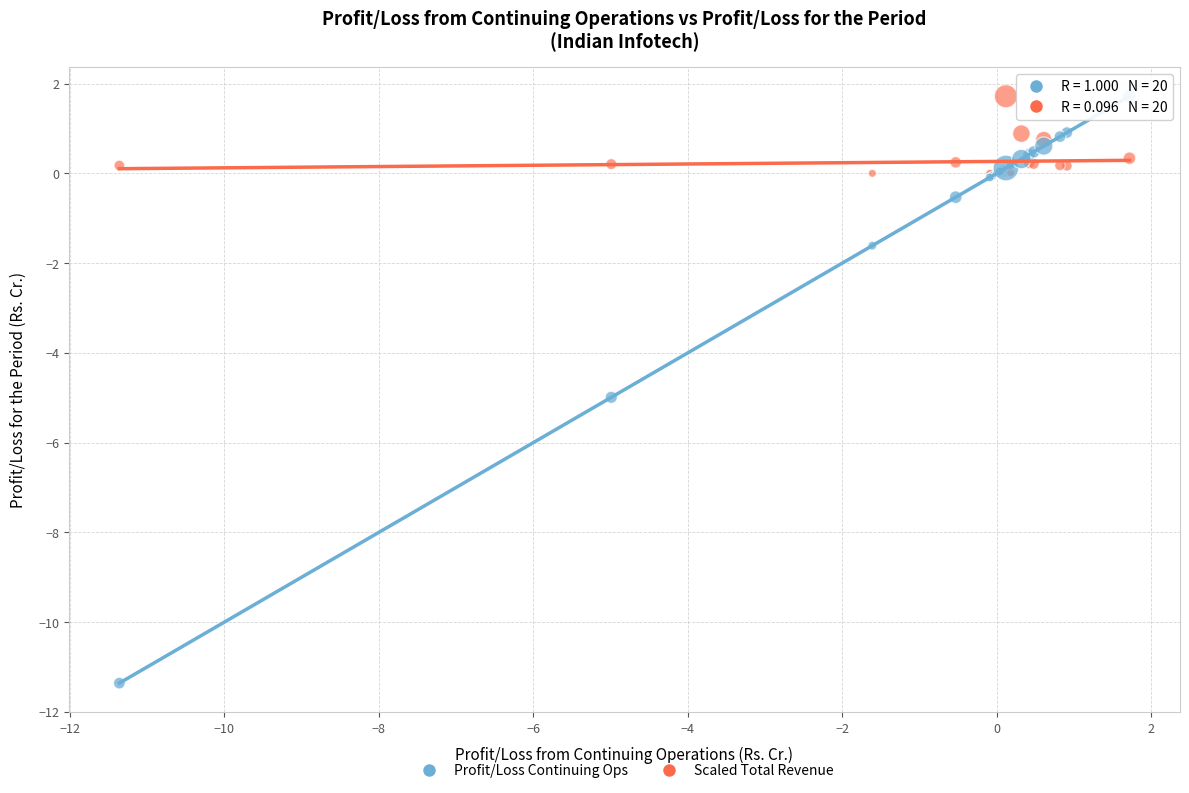

Across all series, what Y value is closest to -4?

-5.0